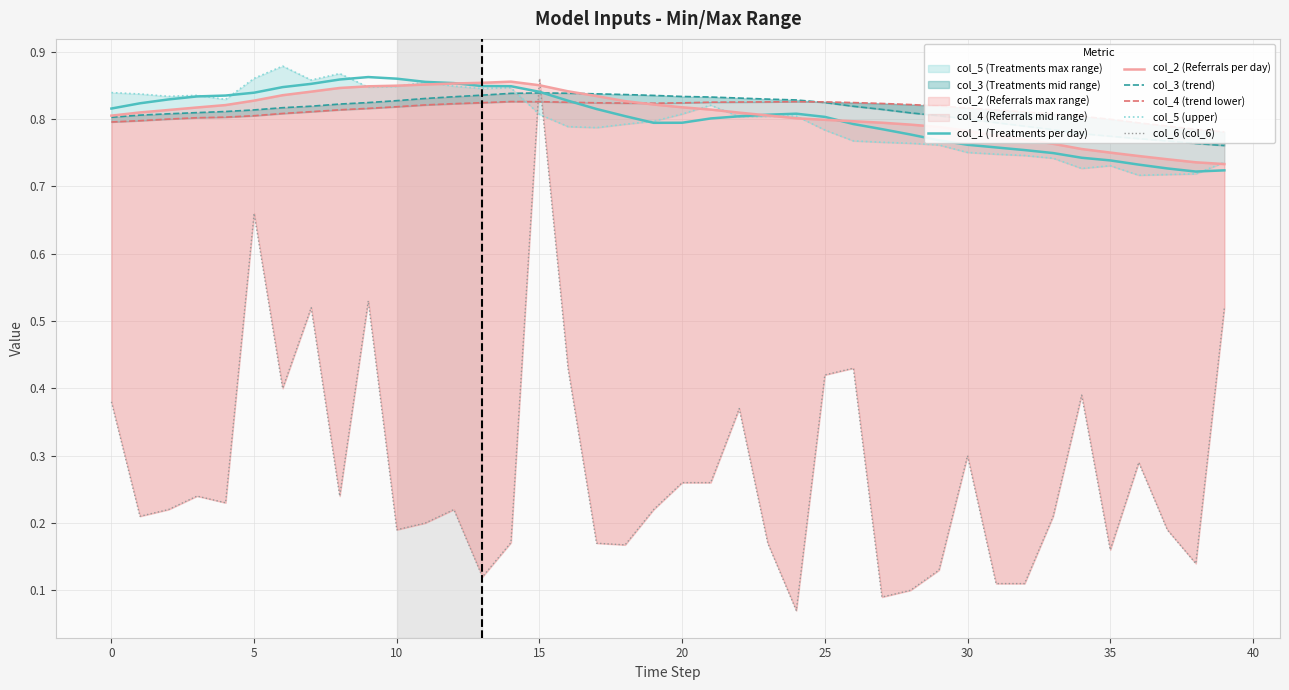

Is it true that col_3 (trend) equals 0.3 at 28?

False